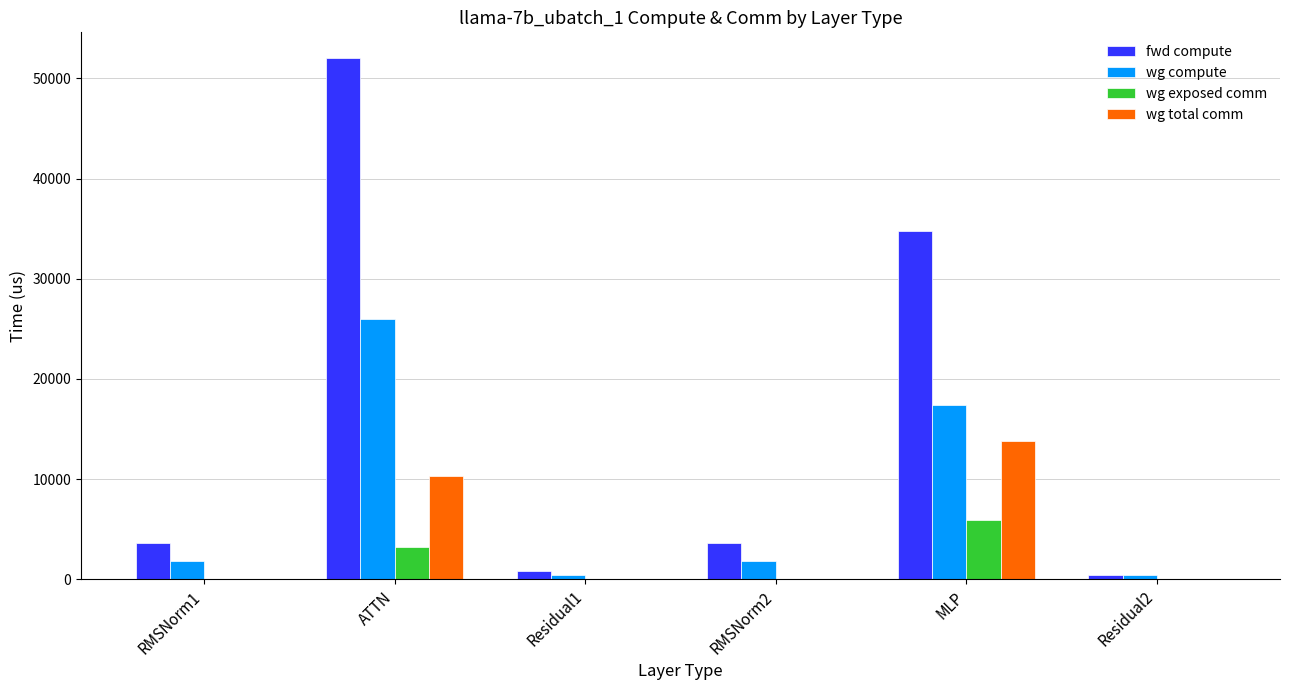

At which category is the sum across all series the highest?

ATTN